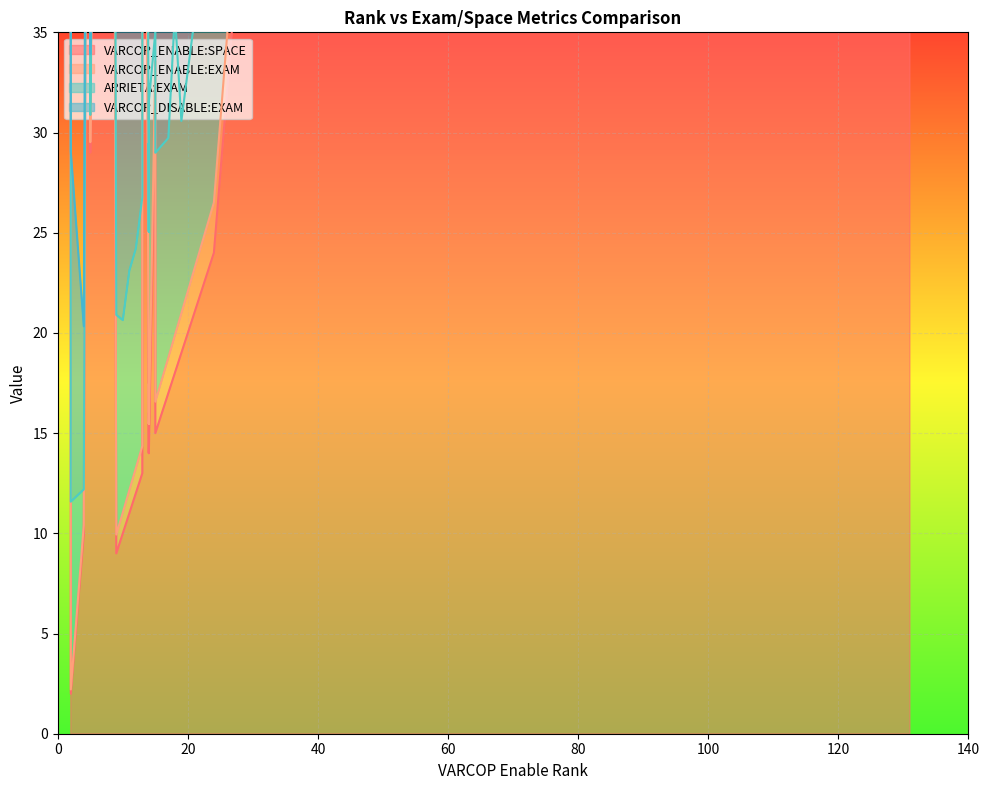

What are all the series names shown in the legend?

VARCOP_ENABLE:SPACE, VARCOP_ENABLE:EXAM, ARRIETA:EXAM, VARCOP_DISABLE:EXAM